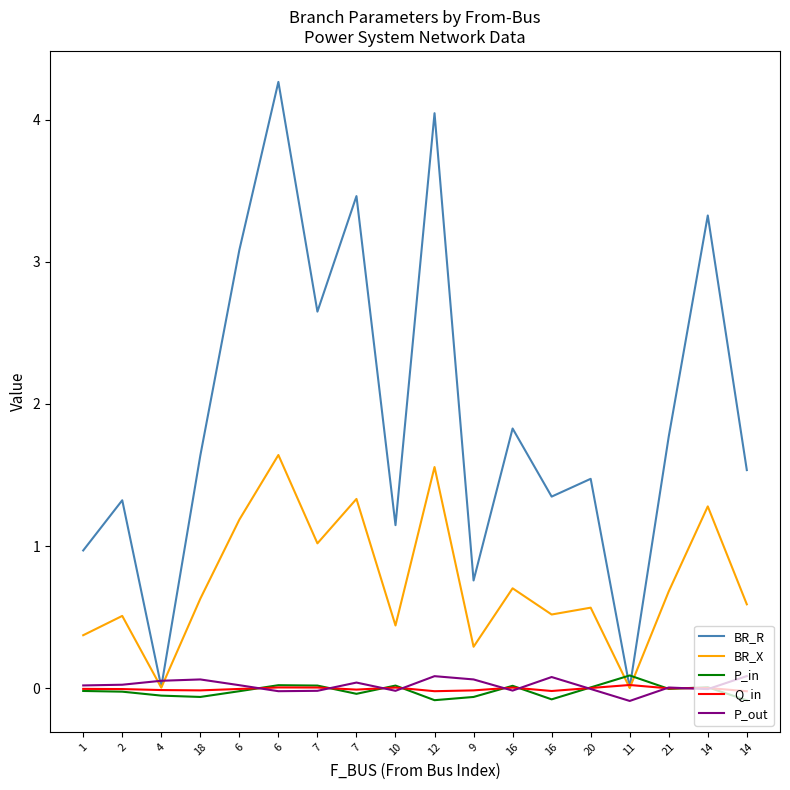

What are all the series names shown in the legend?

BR_R, BR_X, P_in, Q_in, P_out